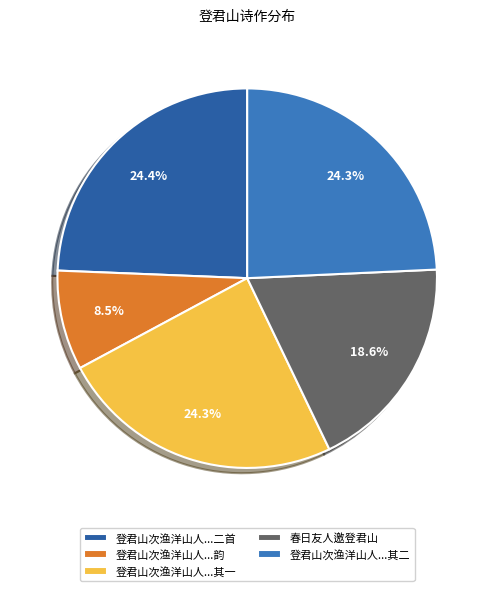

How many slices are in this pie chart?

5